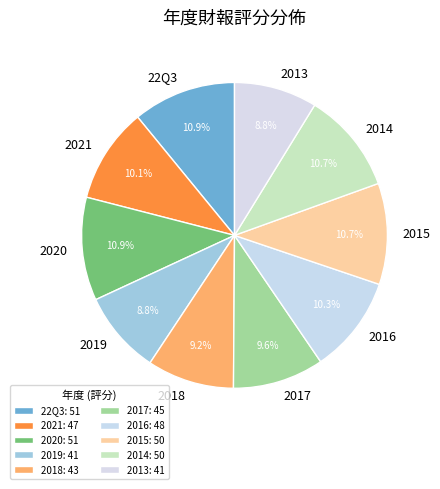

What is the ratio of the value at 2021 to the value at 2015?

0.9